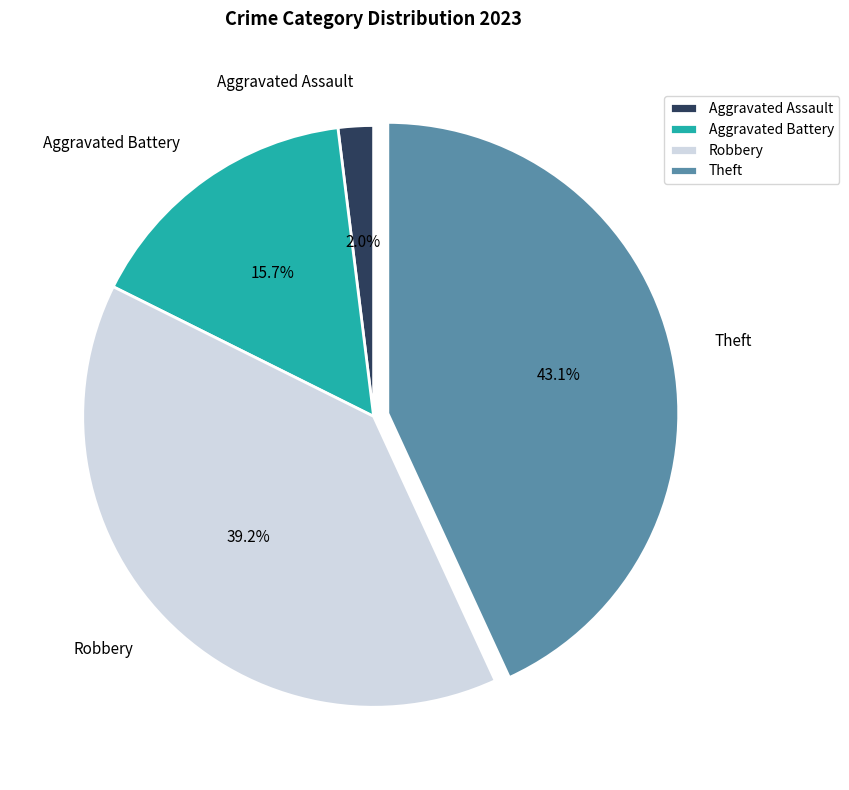

How many slices are in this pie chart?

4